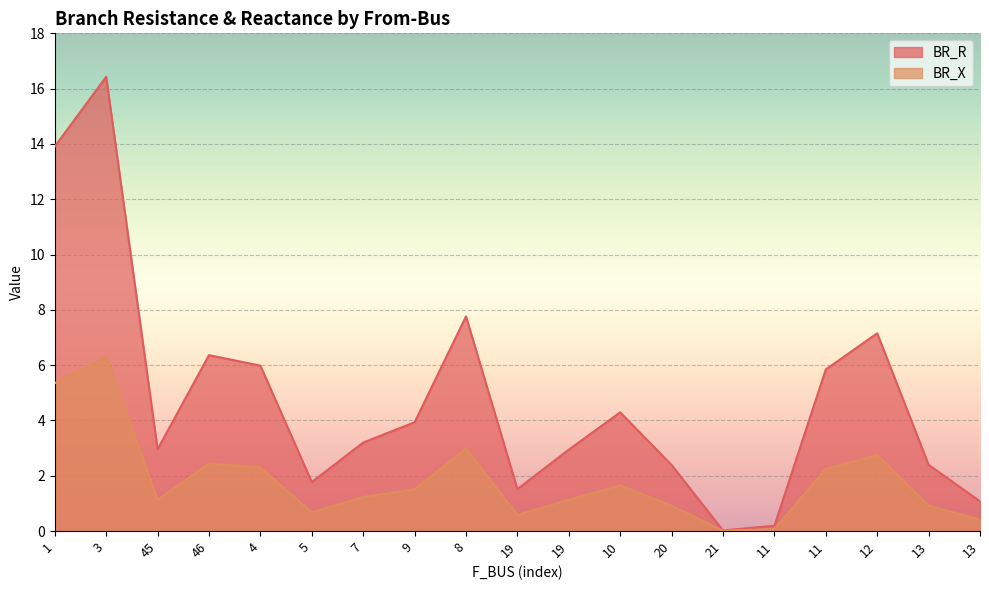

What is the label of the 8th point from the right?

10